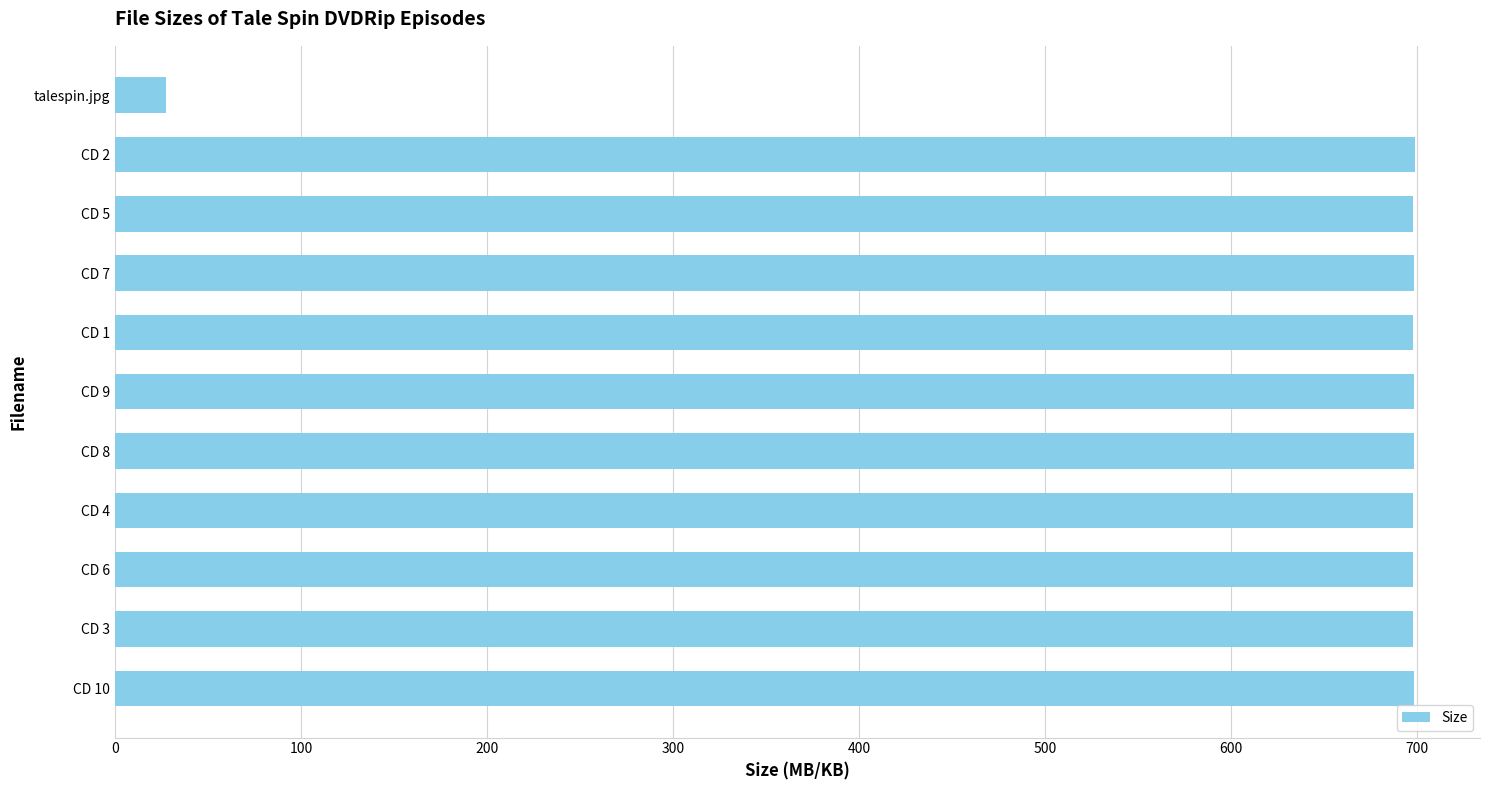

Is it true that the value at CD 10 is 698.3?

True